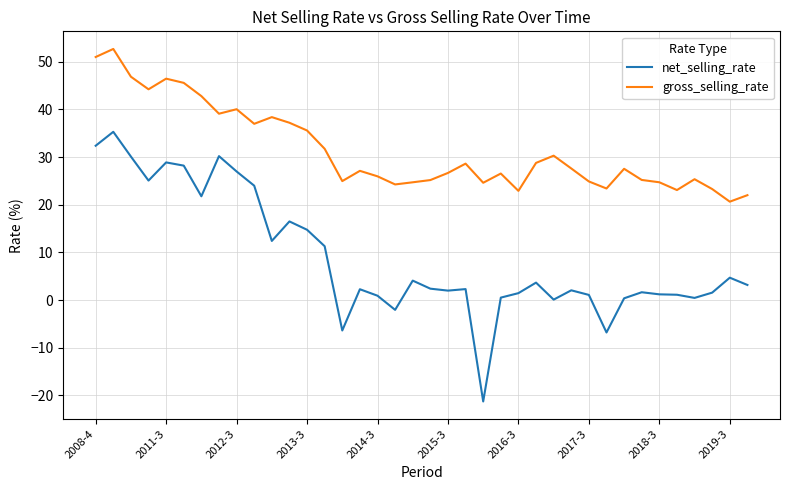

Which series has the widest spread of values?

net_selling_rate